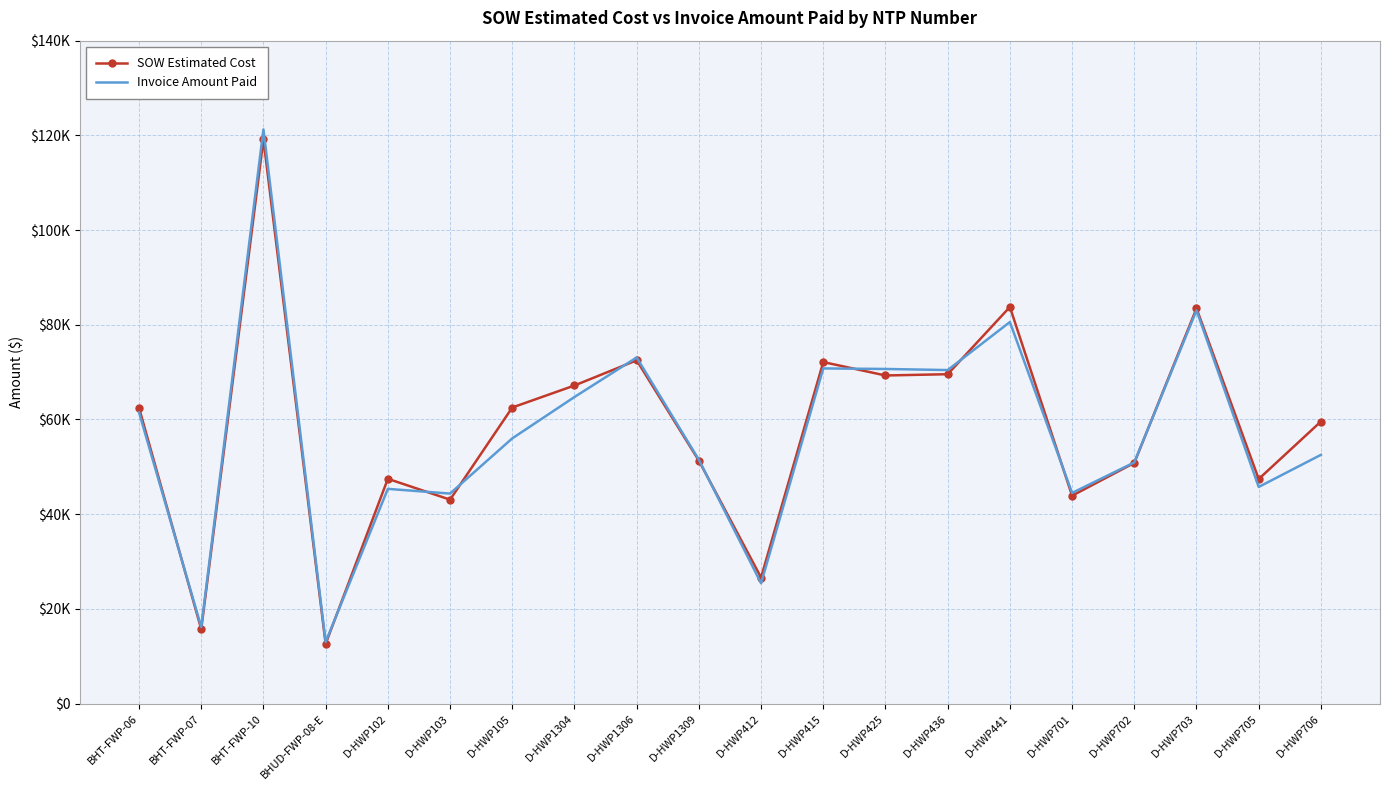

How many interior local peaks does the Invoice Amount Paid series have?

6